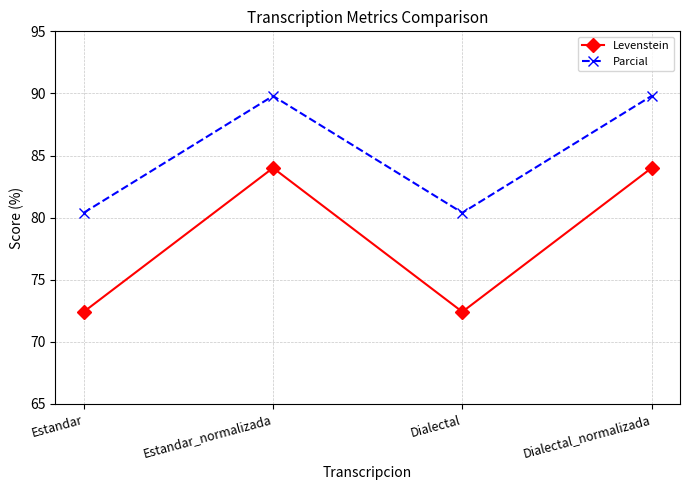

What is the value of the Levenstein point at the 1st from the left?

72.4